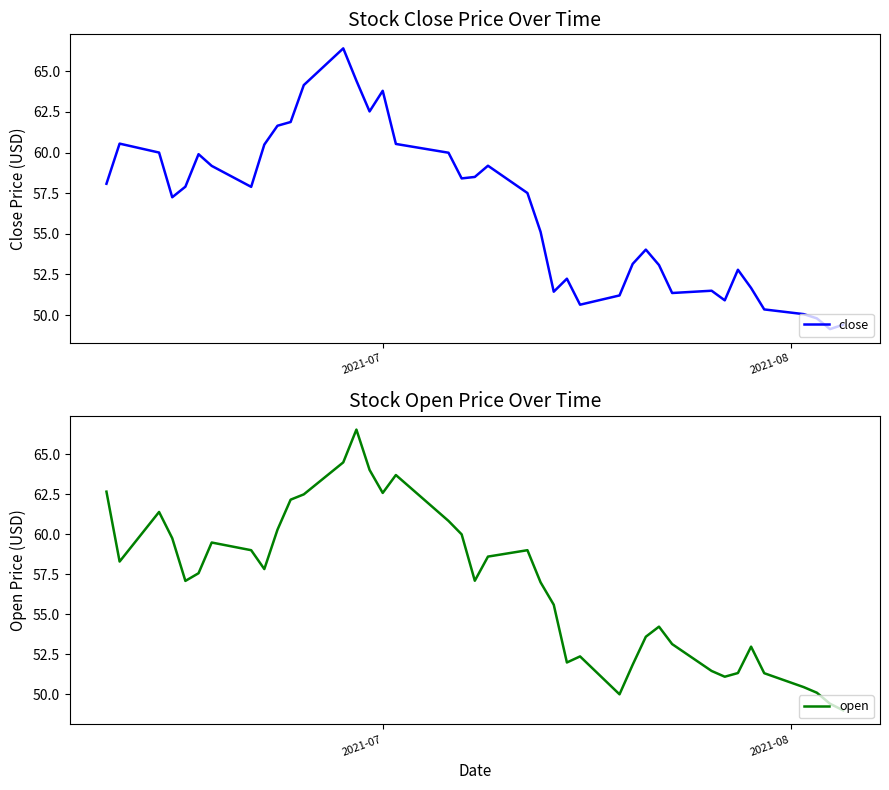

Which series has the largest total across all categories?

open